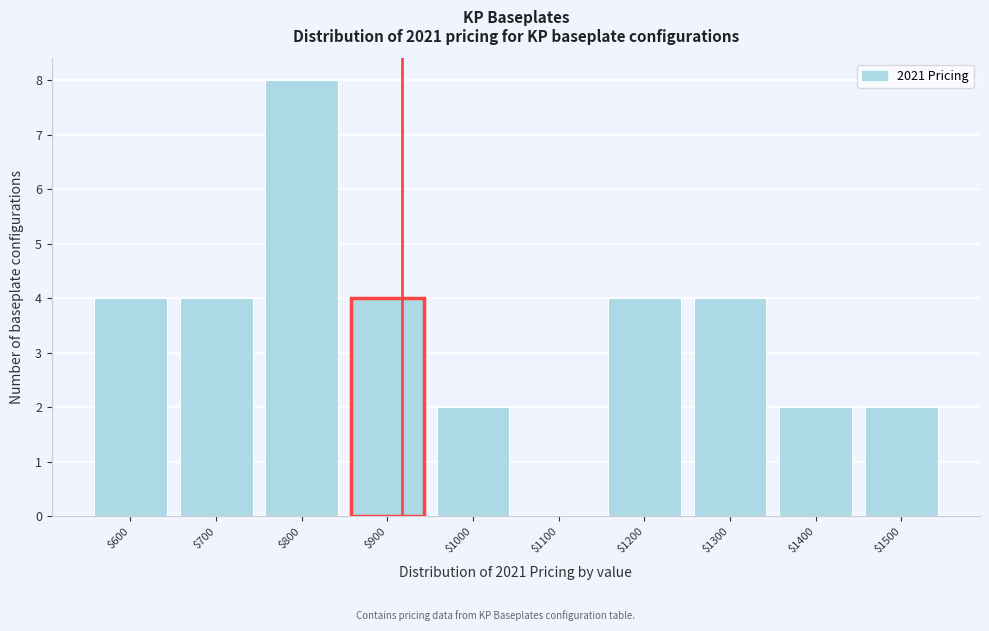

Which category has the highest value across all series?

$800